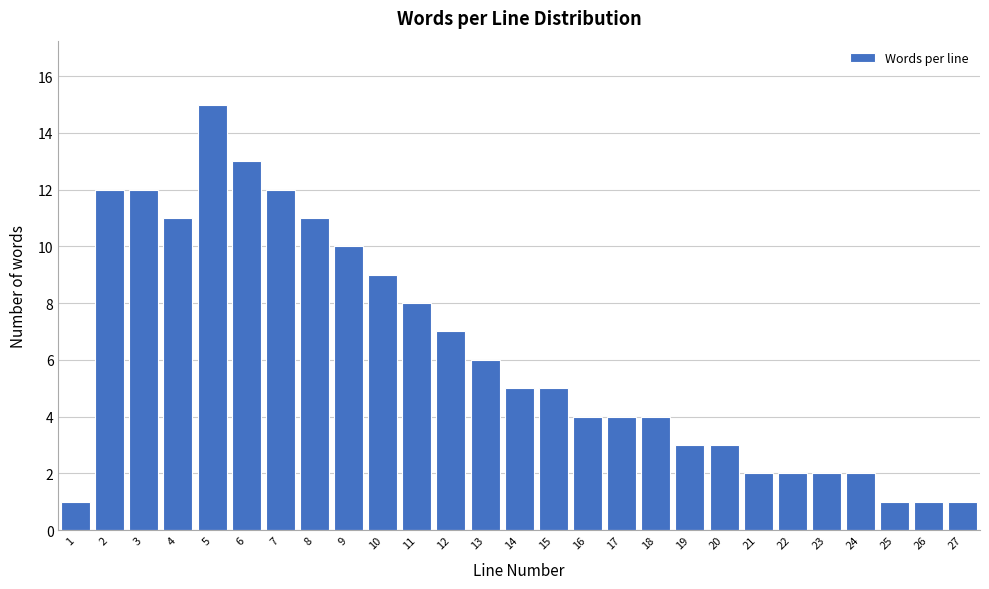

Reading left to right, list all the values displayed in this chart.

1=1	2=12	3=12	4=11	5=15	6=13	7=12	8=11	9=10	10=9	11=8	12=7	13=6	14=5	15=5	16=4	17=4	18=4	19=3	20=3	21=2	22=2	23=2	24=2	25=1	26=1	27=1